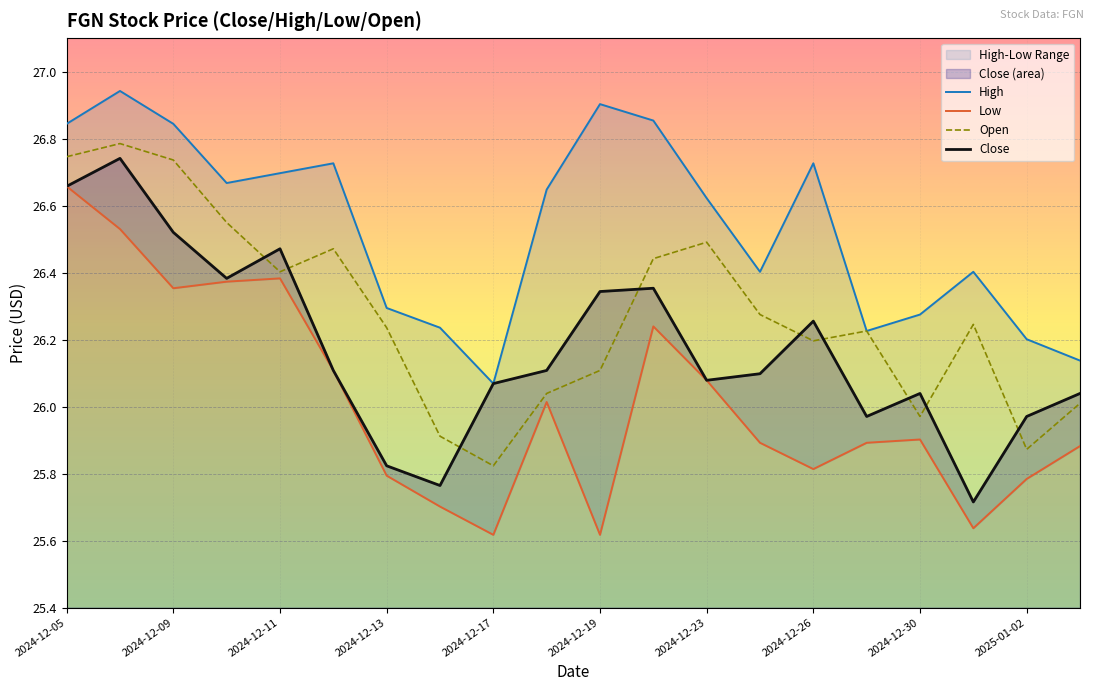

Which series changed the most between 2024-12-10 and 2024-12-16?

Low